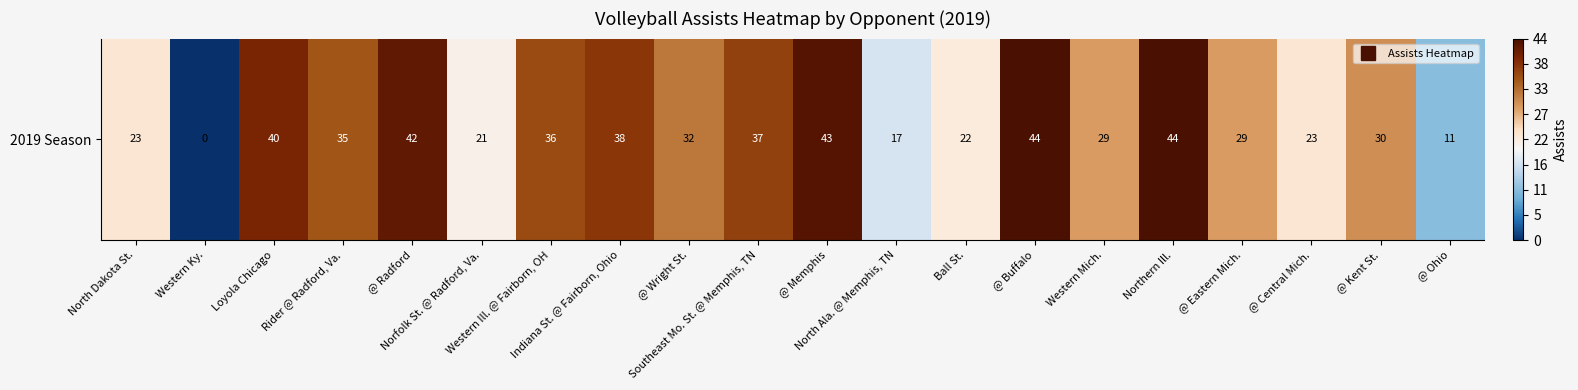

Reading left to right, what are all the values shown in this chart?

23	0	40	35	42	21	36	38	32	37	43	17	22	44	29	44	29	23	30	11